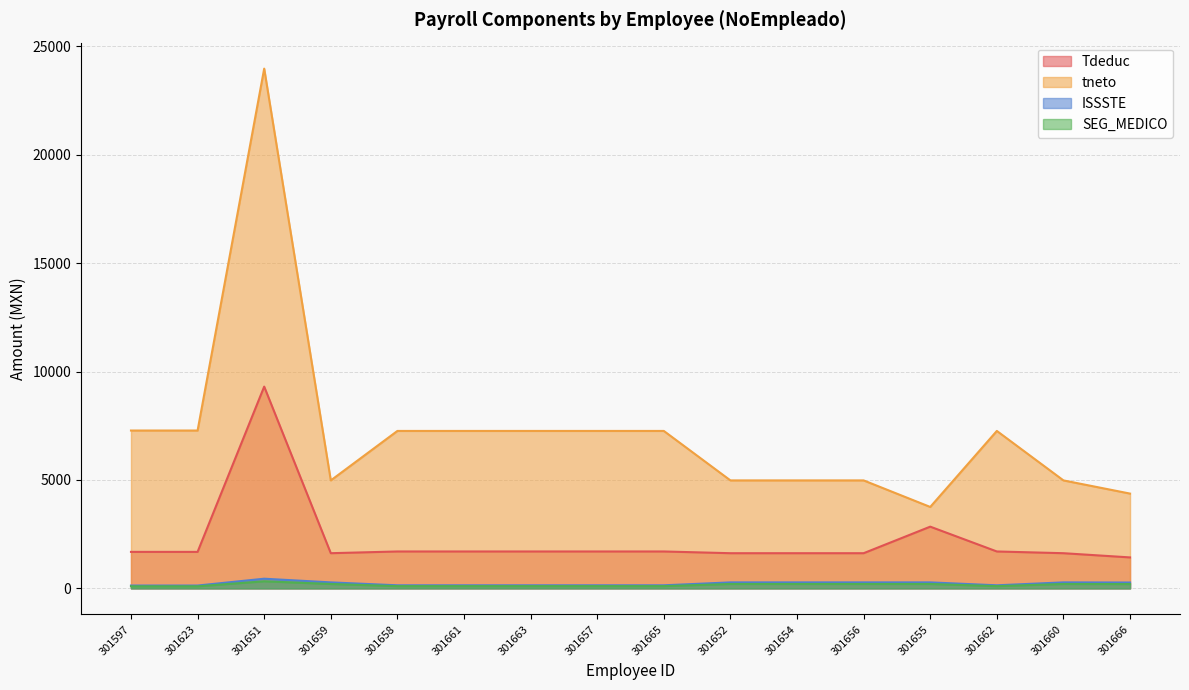

The tneto series shows 7262.1 at 301661. True or false?

True